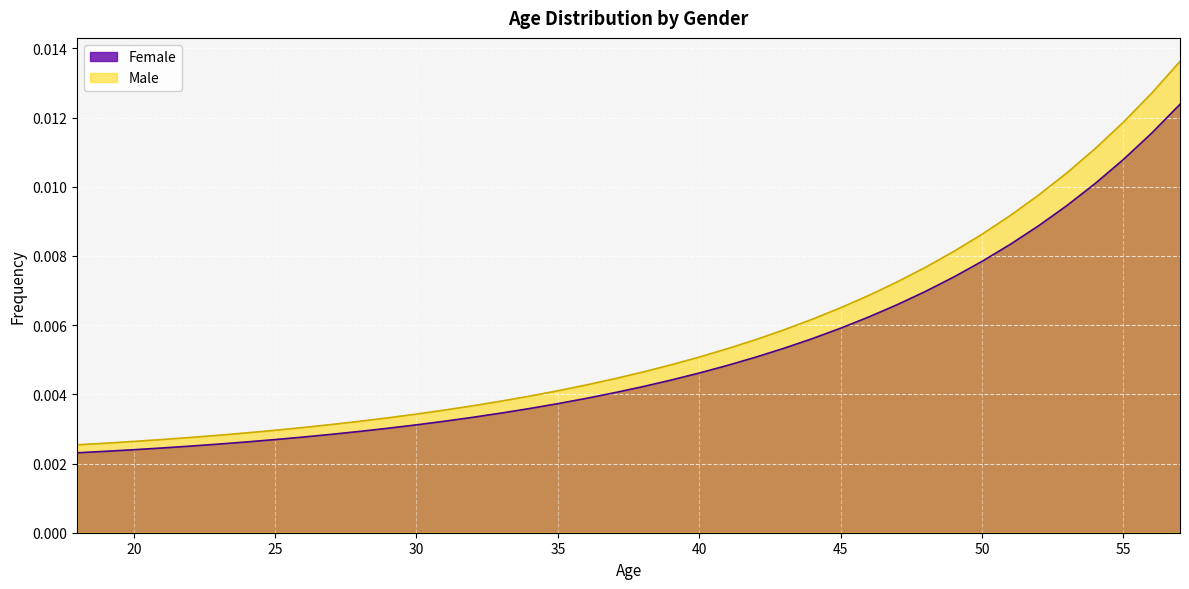

Where is Male nearest to the value 0?

18